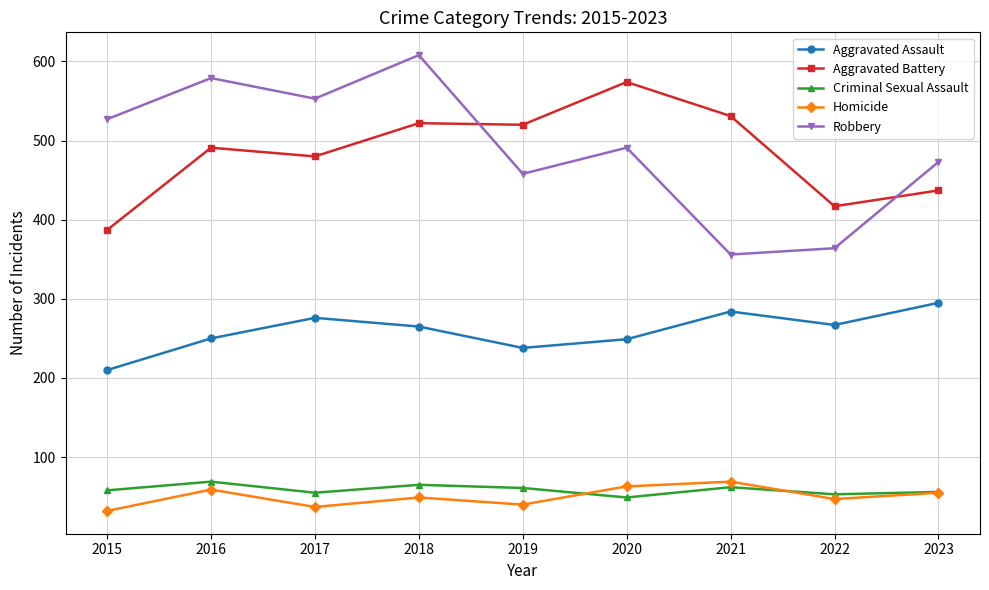

Does the chart have visible grid lines?

Yes